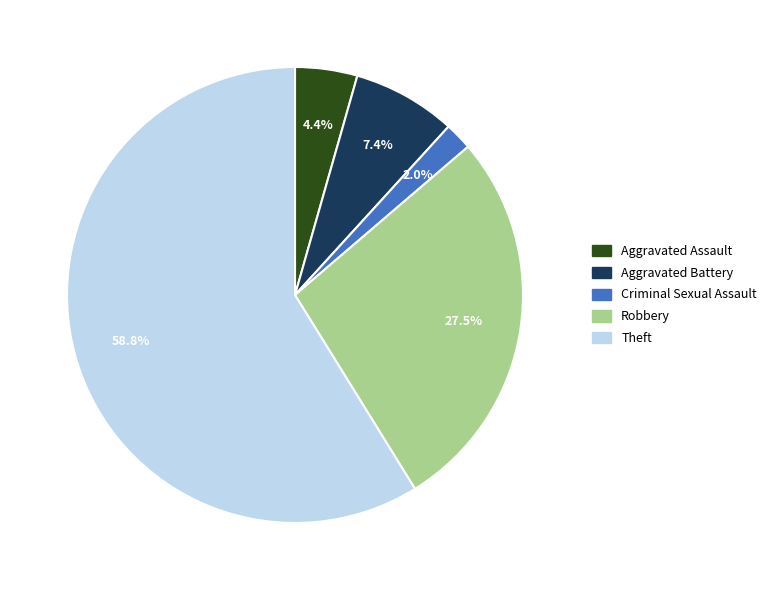

Is there a majority slice in this chart?

Yes